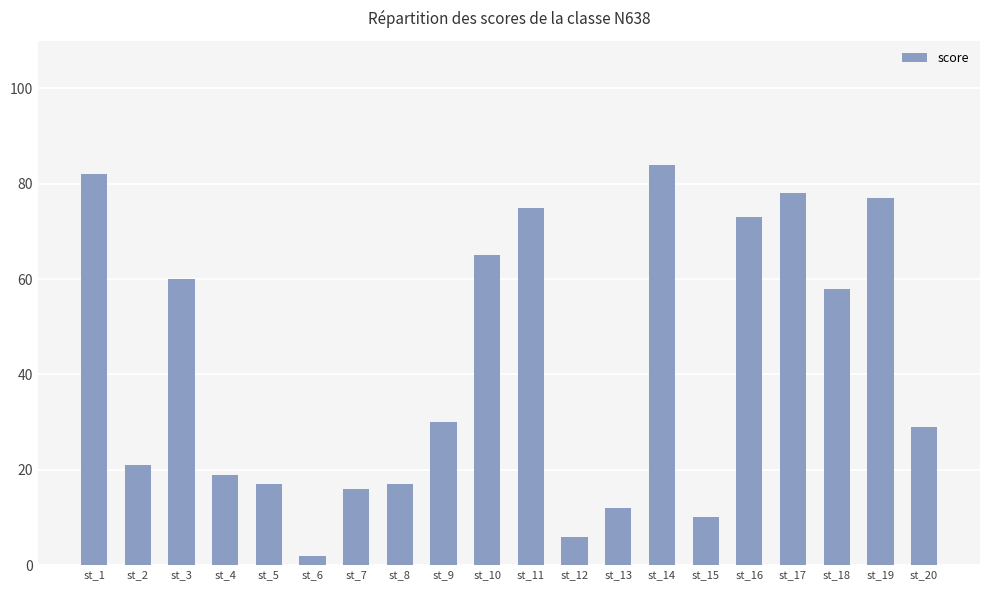

What is the greatest value displayed?

84